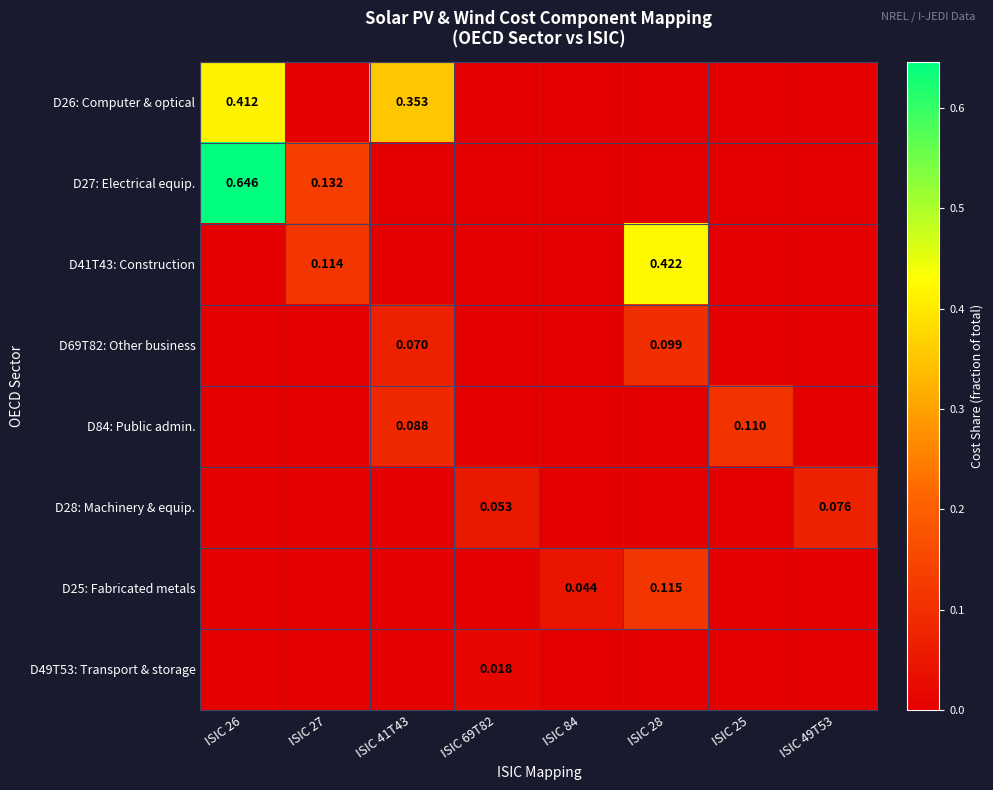

What is the difference between the maximum and minimum values in the D41T43: Construction series?

0.4